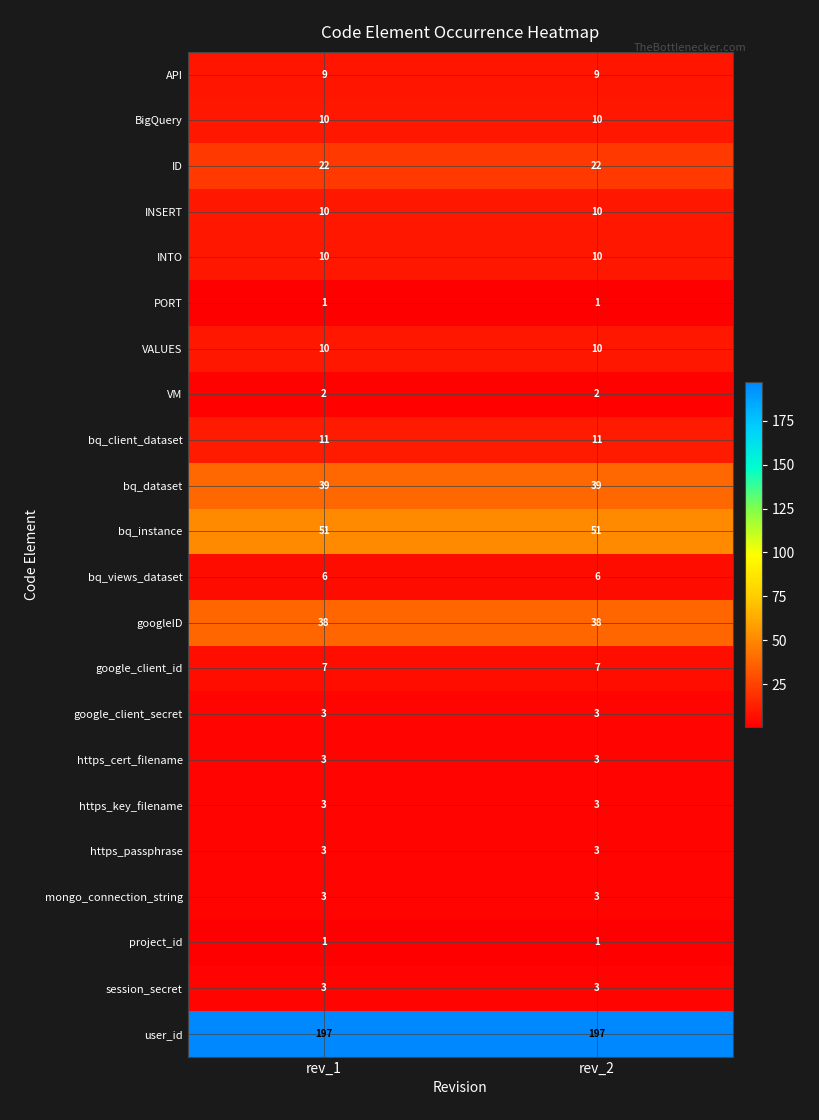

True or false: VM has a value of 2 at rev_2.

True